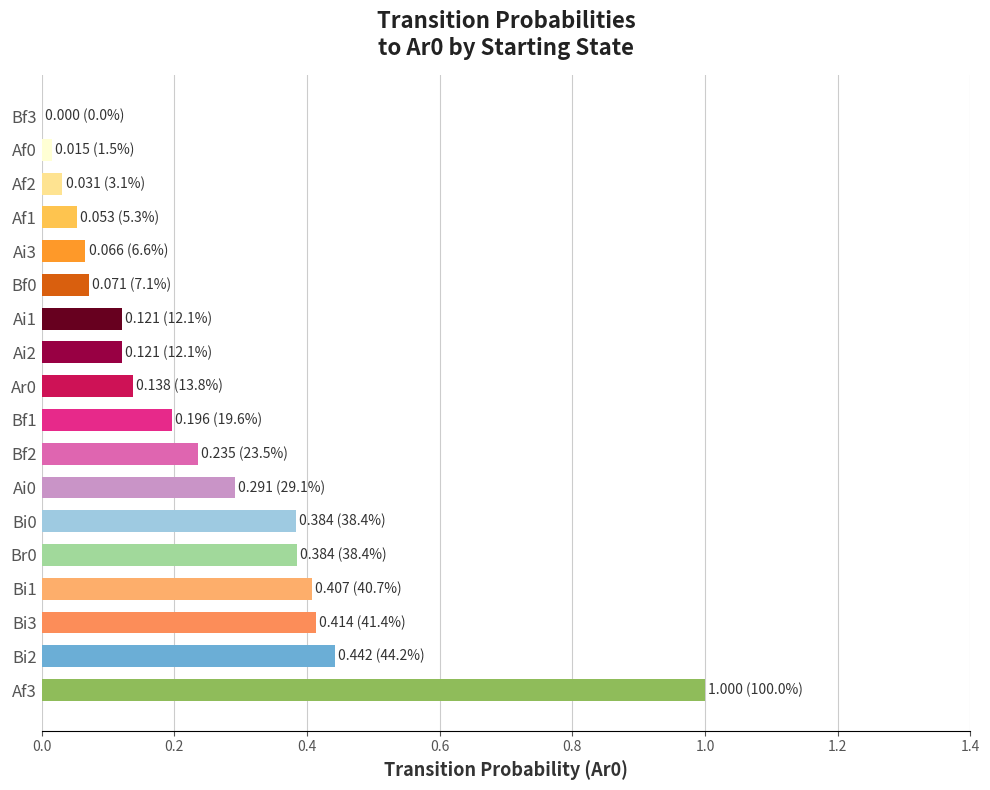

The value at Af0 is 0.0. True or false?

True